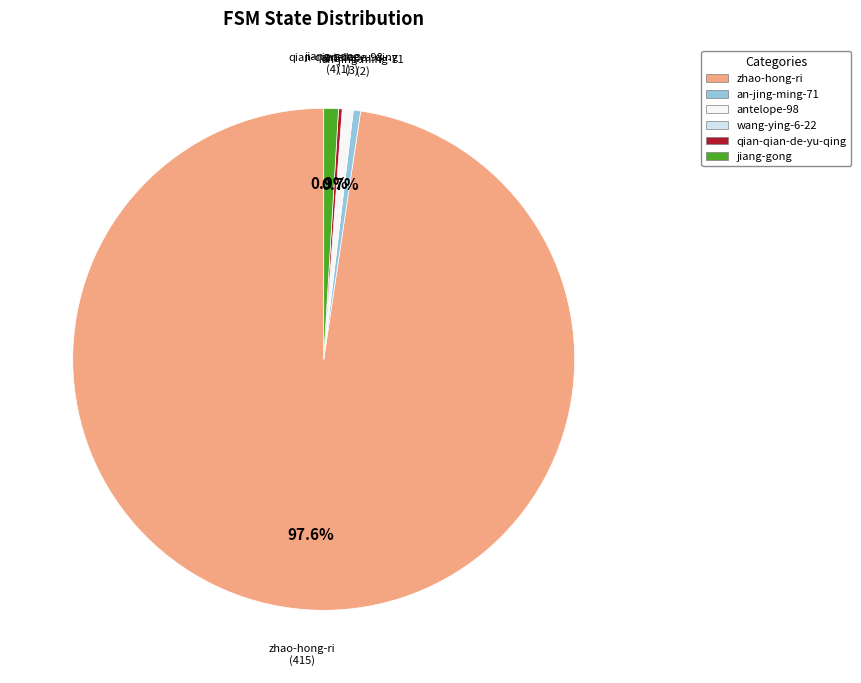

Which slice represents more than half of the pie?

zhao-hong-ri